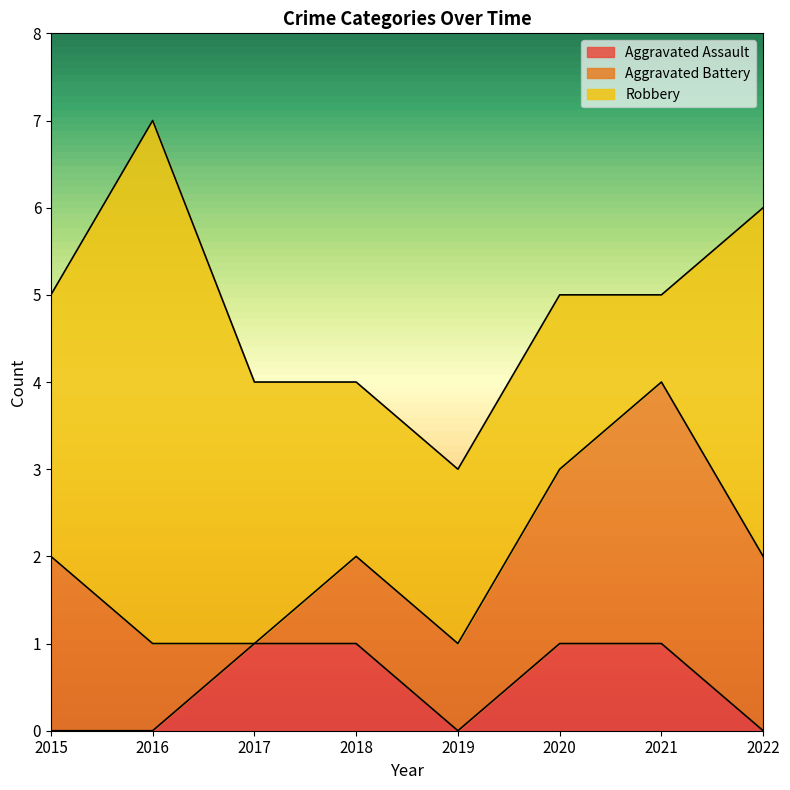

How many data points does each series have?

8